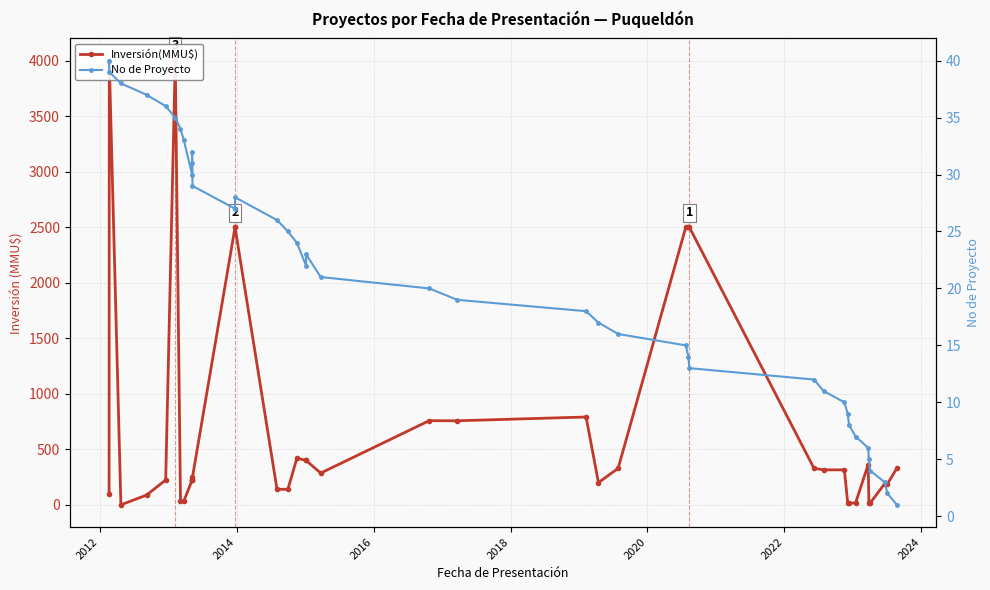

Reading left to right, transcribe all the data shown in this chart.

Inversión(MMU$): 100	4000	0	88	224	4000	34	34	224	224	224	250	2500	2500	140	140	420	400	400	286	758	757	791	200	329	2500	2500	2500	329	315	315	17	14	18	363	18	15	190	190	329
No de Proyecto: 40	39	38	37	36	35	34	33	30	31	32	29	27	28	26	25	24	22	23	21	20	19	18	17	16	15	14	13	12	11	10	9	8	7	6	5	4	3	2	1